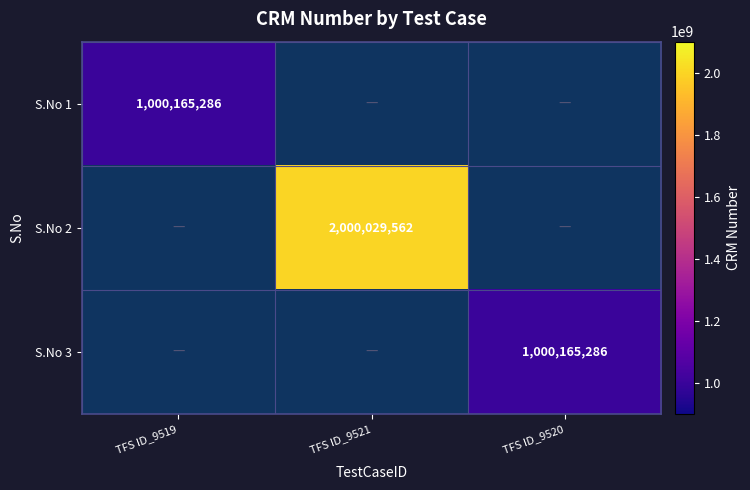

The value of S.No 2 at TFS ID_9521 is 2000029562. True or false?

True